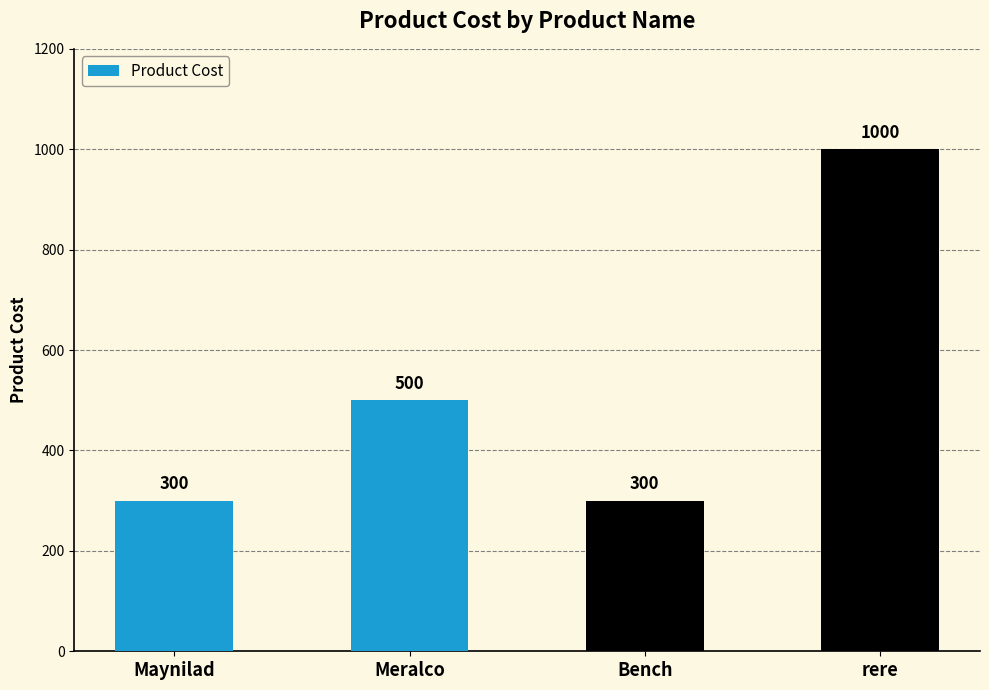

The value at Maynilad is 300. True or false?

True